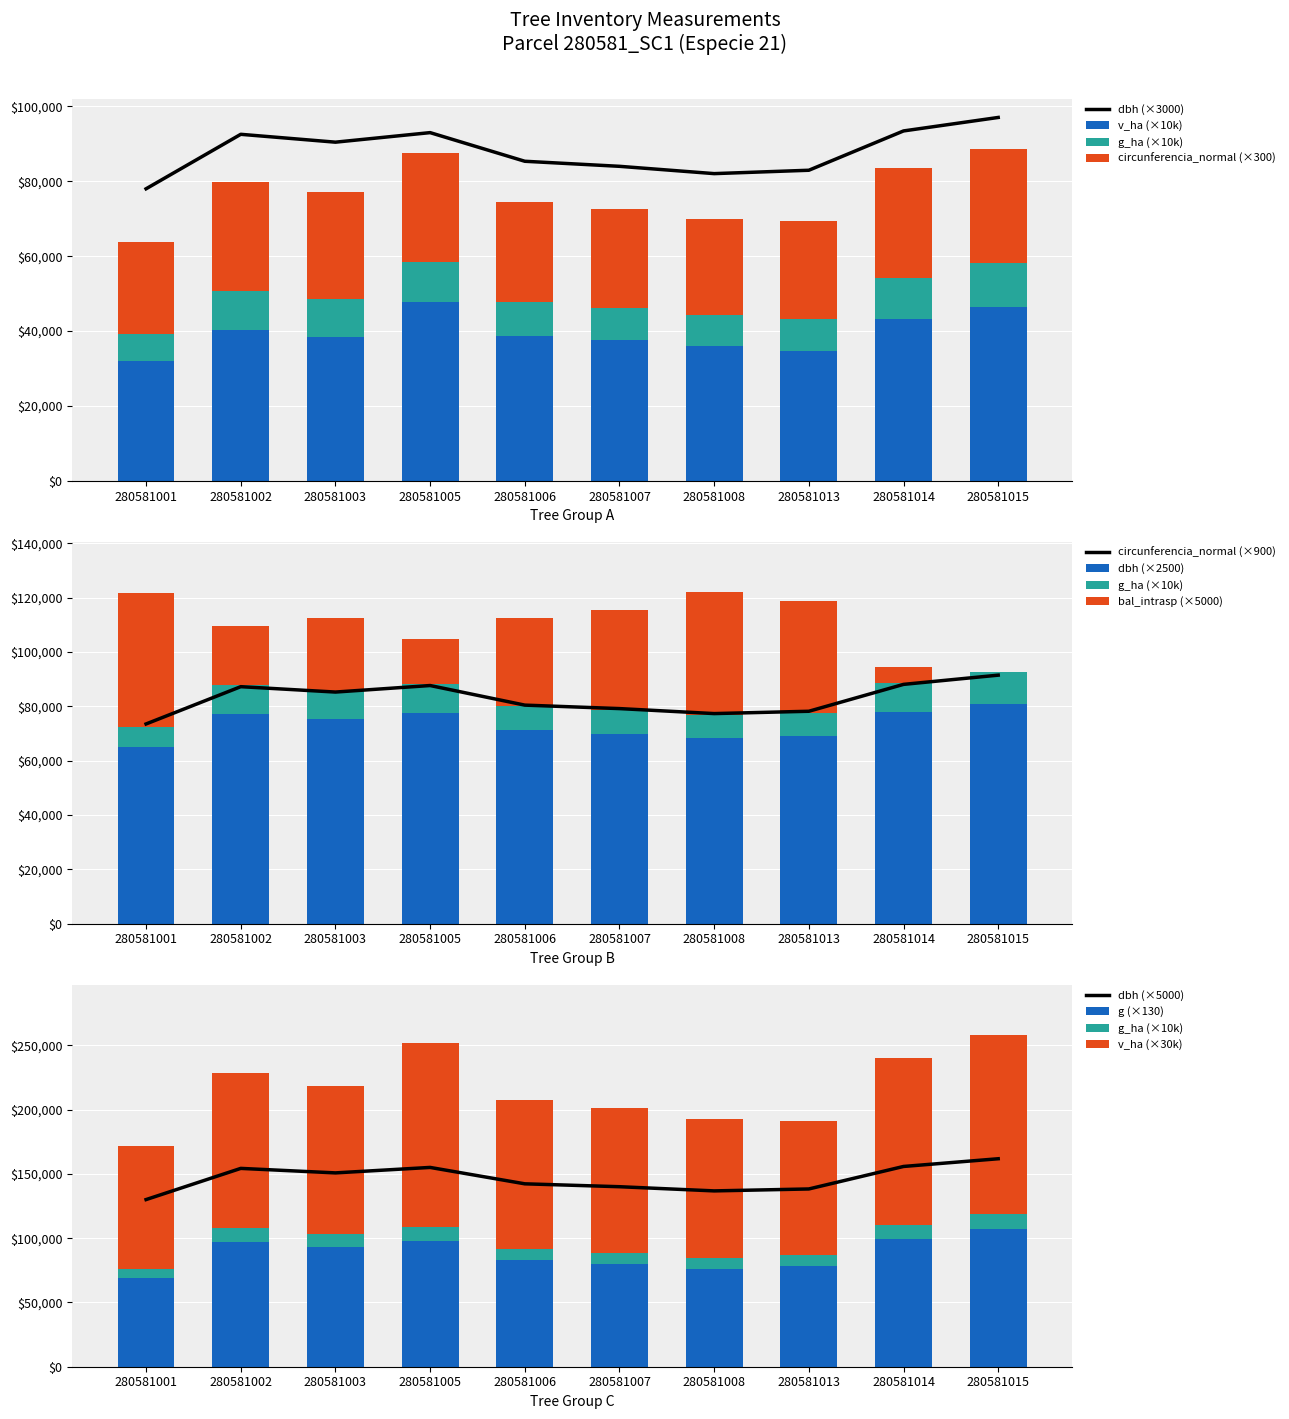

The g series shows 80047.5 at 280581007. True or false?

True